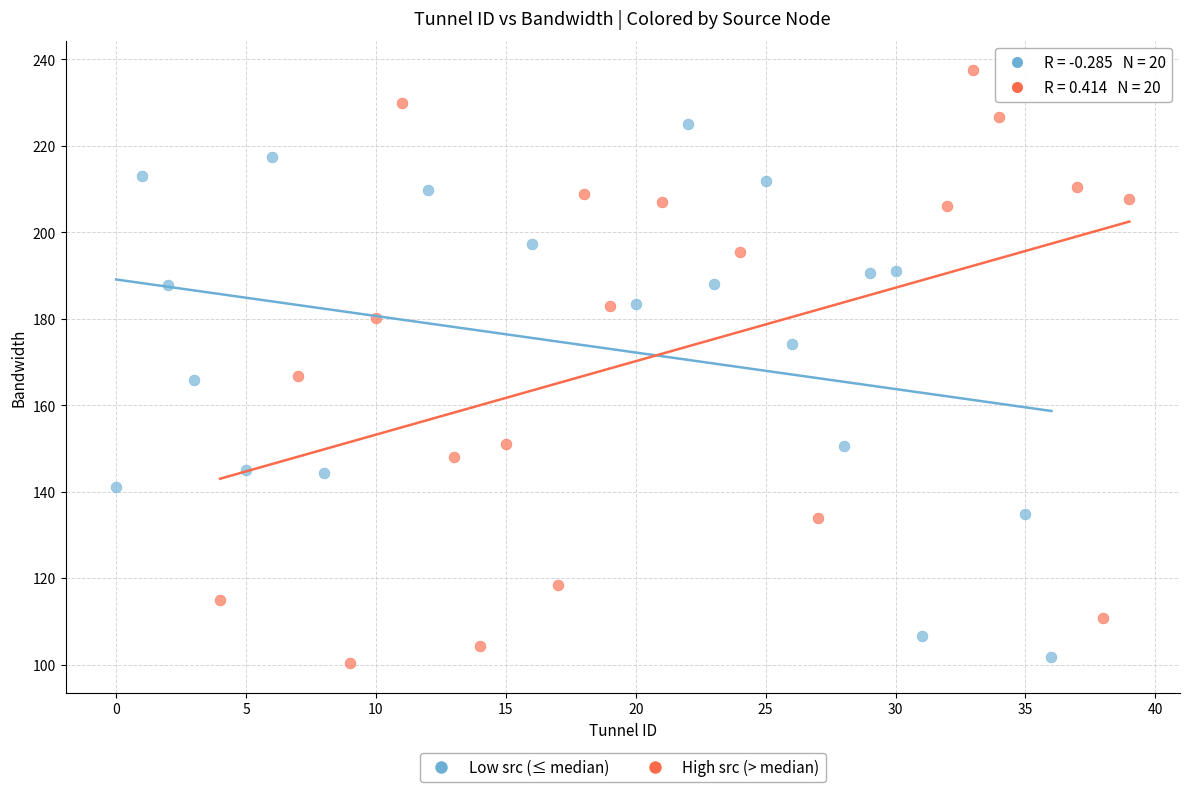

Which series has the largest Y range (max minus min)?

High src (> median)